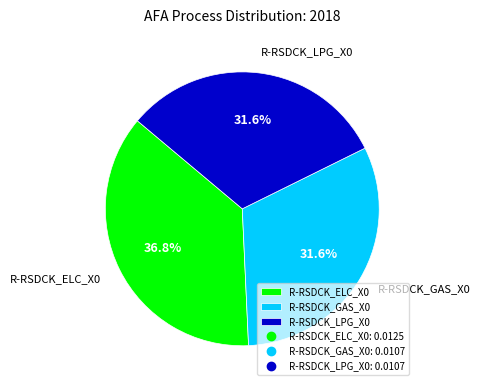

Is there any slice that represents more than half of the pie?

No